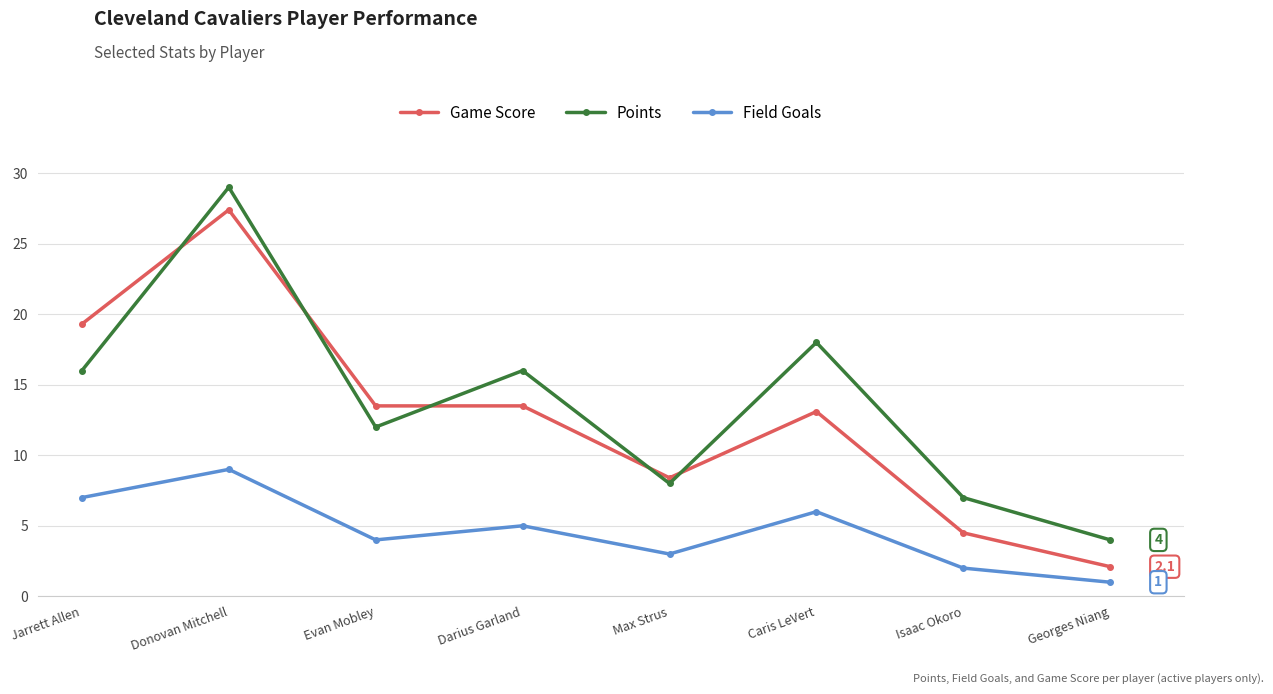

What is the difference between the Field Goals values at Georges Niang and Darius Garland?

4.0